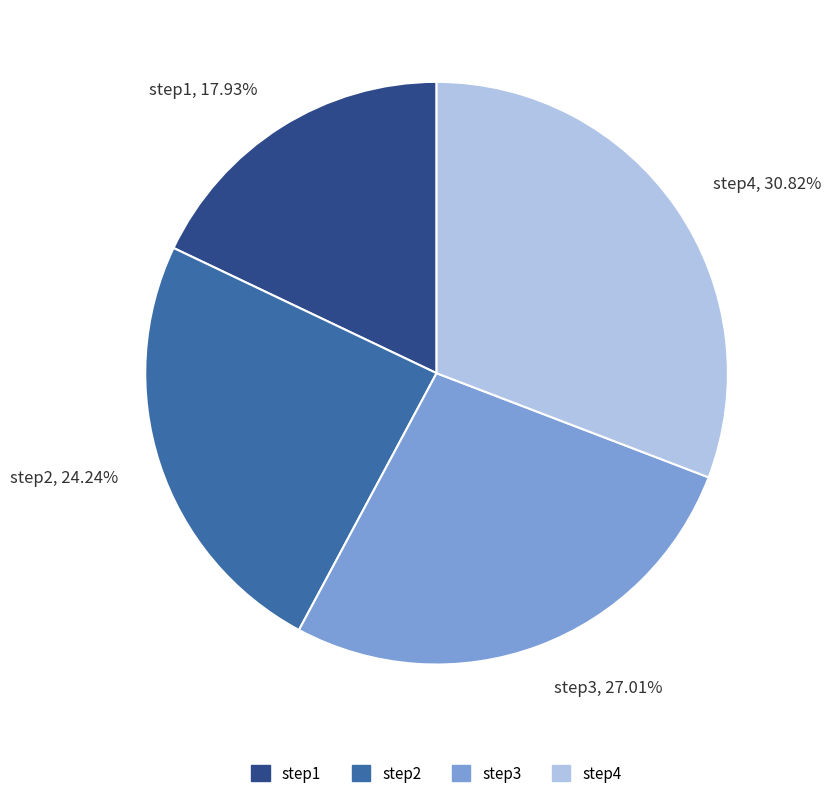

To the nearest percent, what is the difference between the largest and smallest slice percentages?

13%